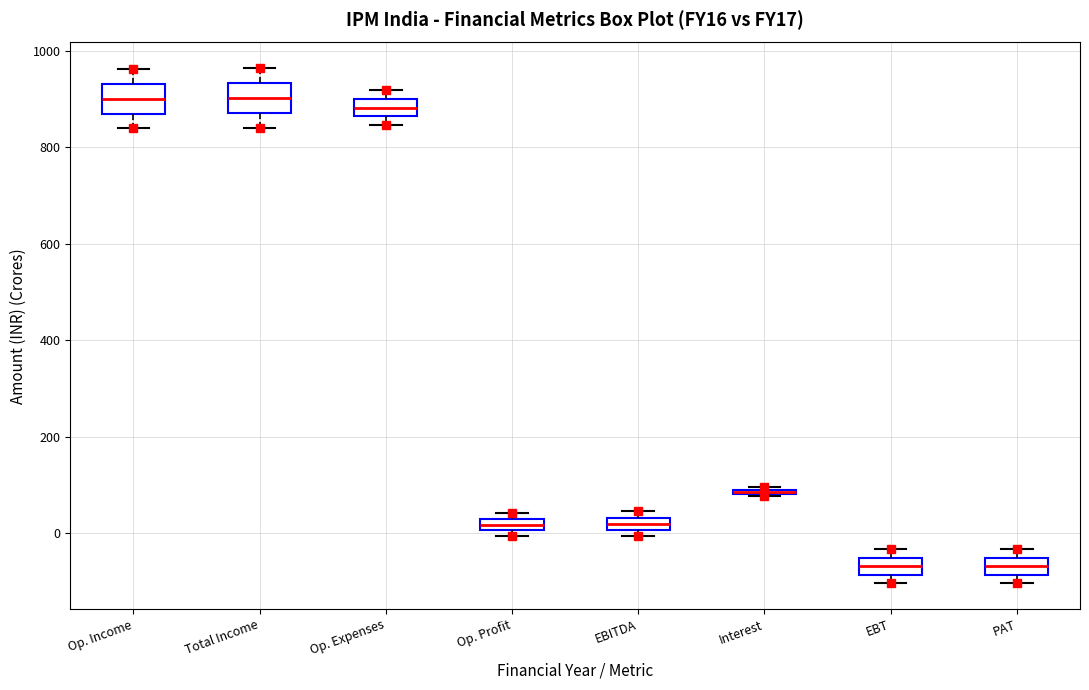

Where is the upper edge of the box for Interest on the y-axis? The values are not printed on the chart, so give them approximately, as read against the axis.

100